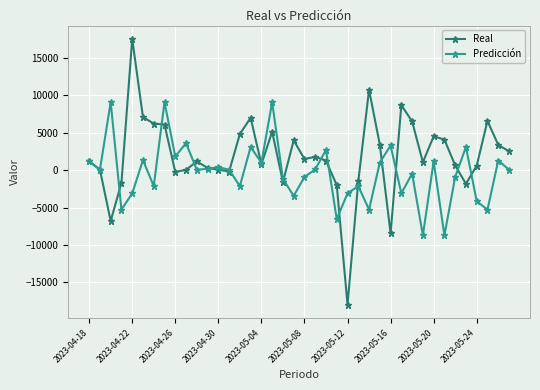

What is the value of the Real point at the 20th from the left?

3985.3